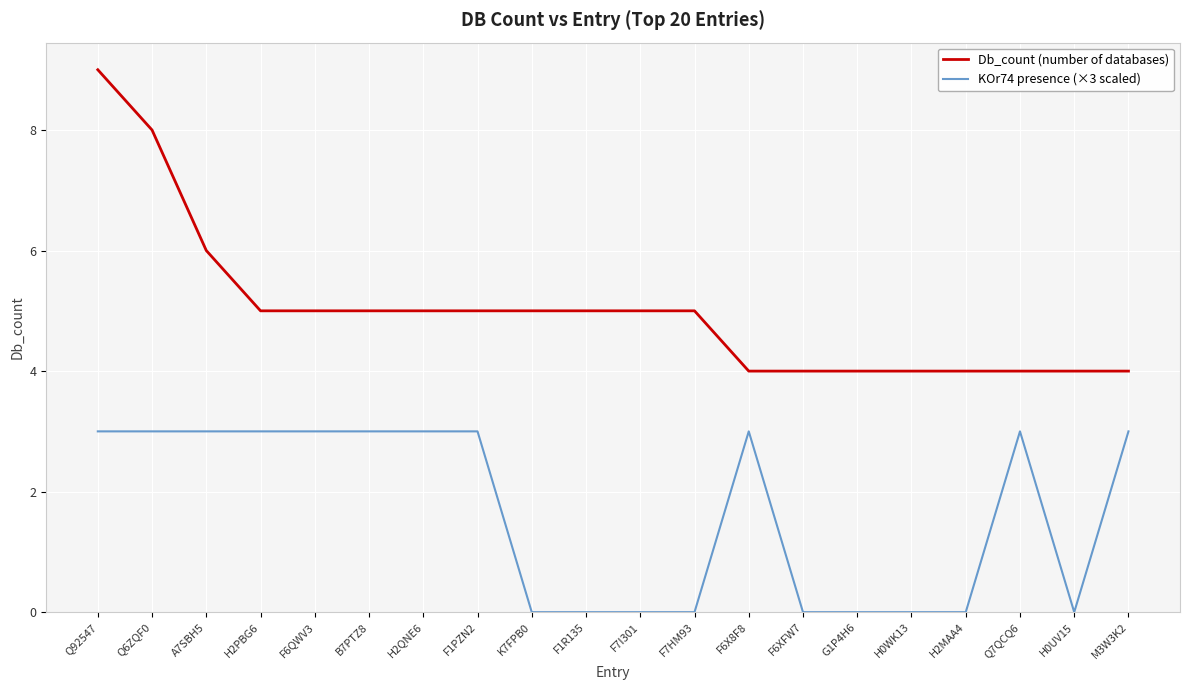

Where does the Db_count (number of databases) series first go above 5?

Q92547